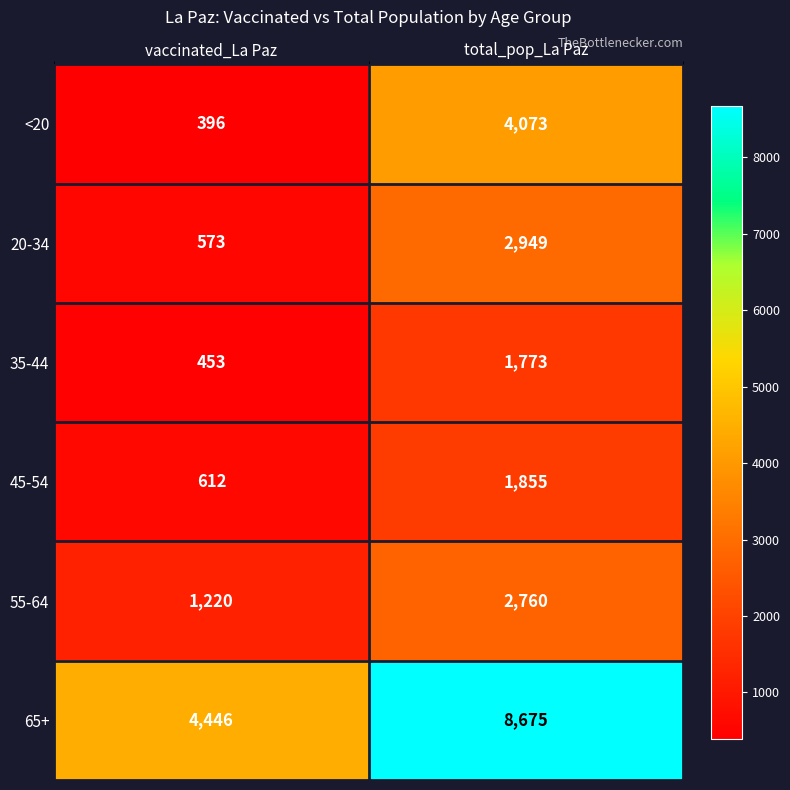

Rank the series by their maximum value, from lowest to highest.

35-44, 45-54, 55-64, 20-34, <20, 65+